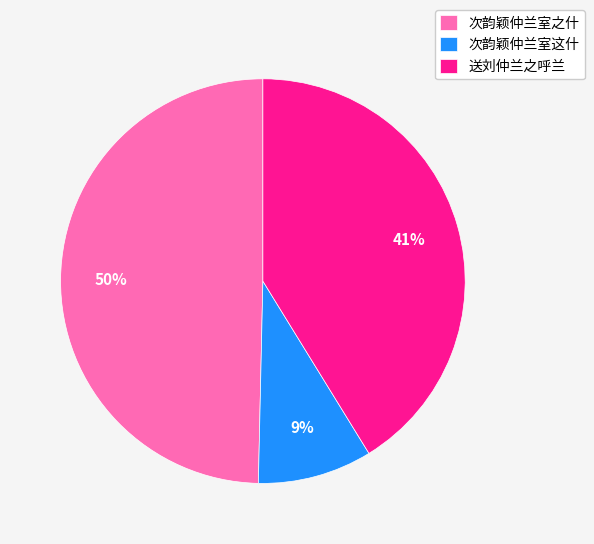

Which has a higher value, 送刘仲兰之呼兰 or 次韵颖仲兰室之什?

次韵颖仲兰室之什